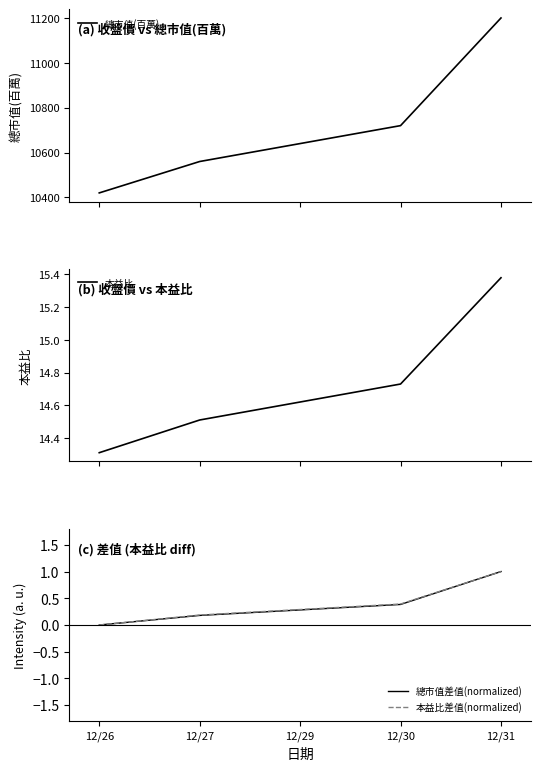

How many categories are shown in the chart?

5